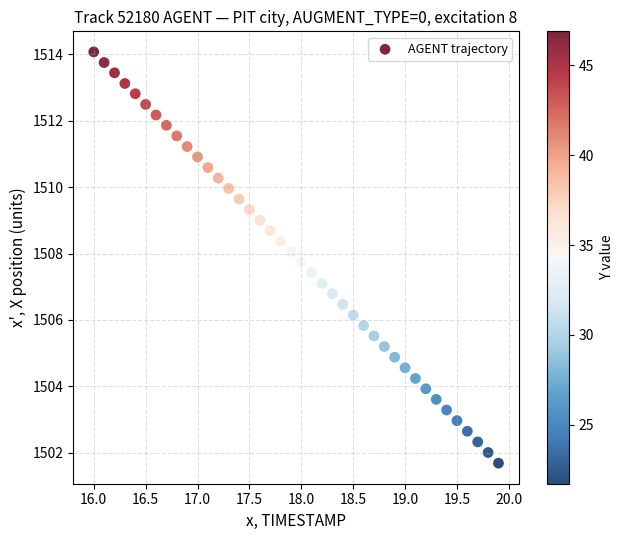

What is the range of X values (max minus min)?

3.9